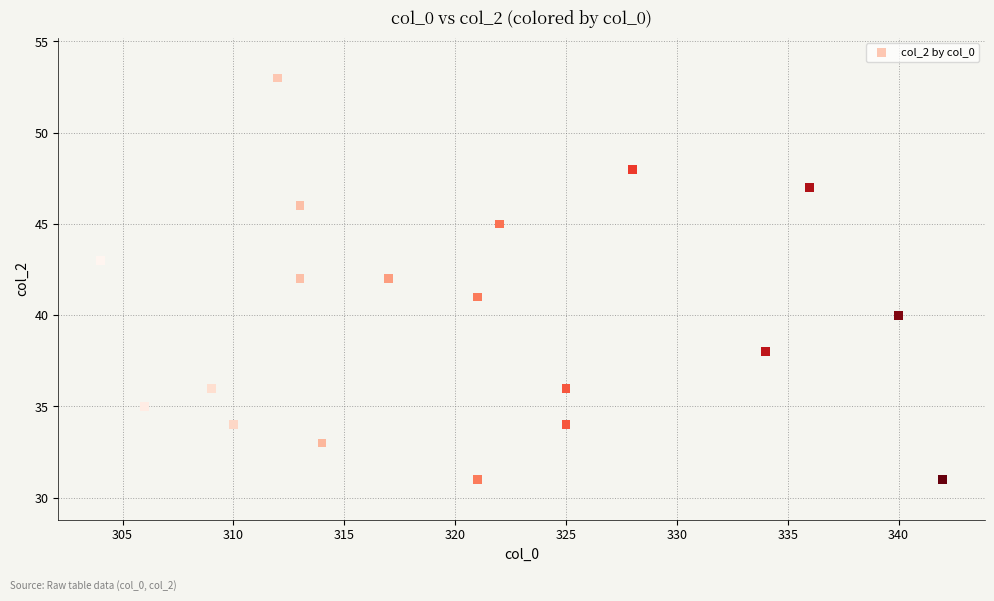

What is the range of X values (max minus min)?

38